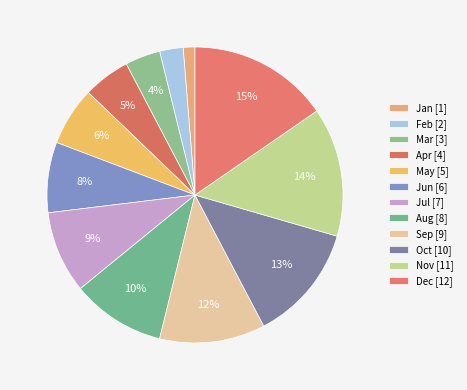

Is it true that Jul is 9% of the pie?

True